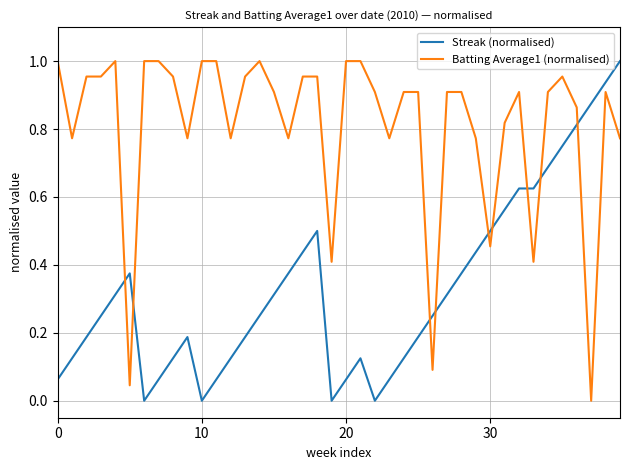

Which series has the largest total across all categories?

Batting Average1 (normalised)